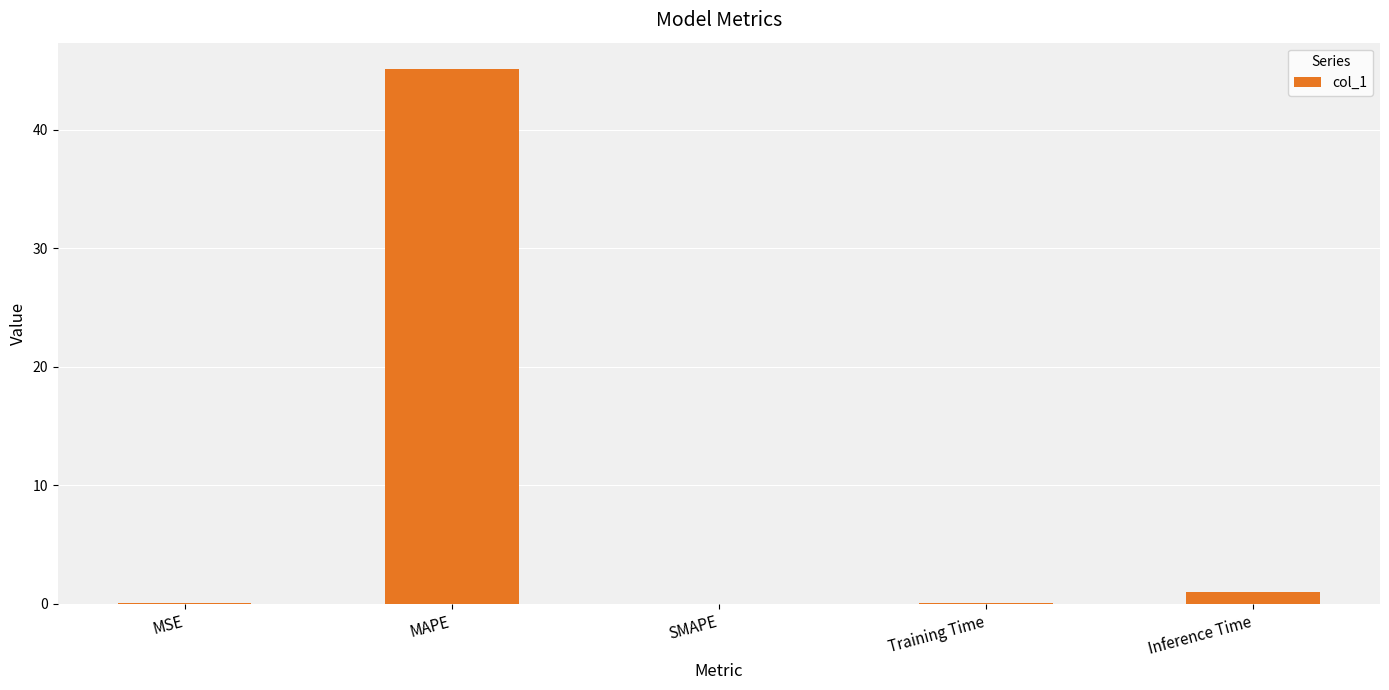

What is the change in value from Training Time to Inference Time?

+1.0